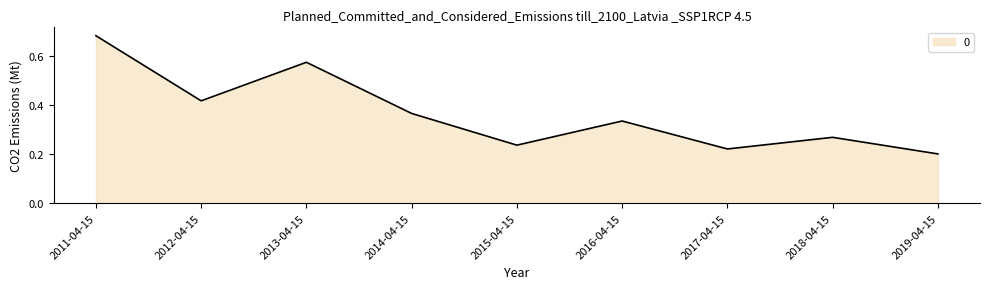

At which category does the chart reach its minimum across all series?

2019-04-15